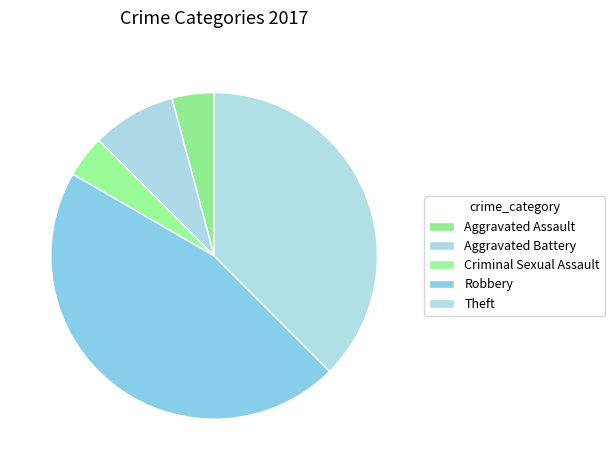

To the nearest percent, what portion does Aggravated Assault represent?

4%